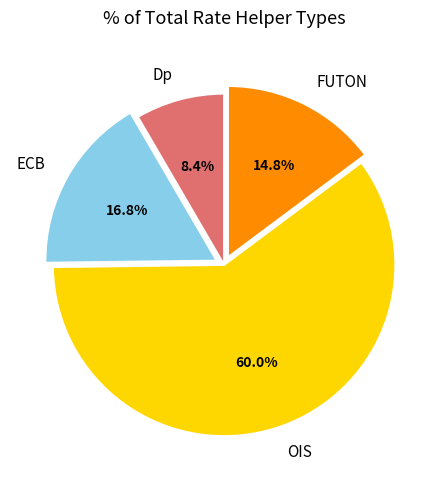

What is the smallest slice in the pie chart?

Dp